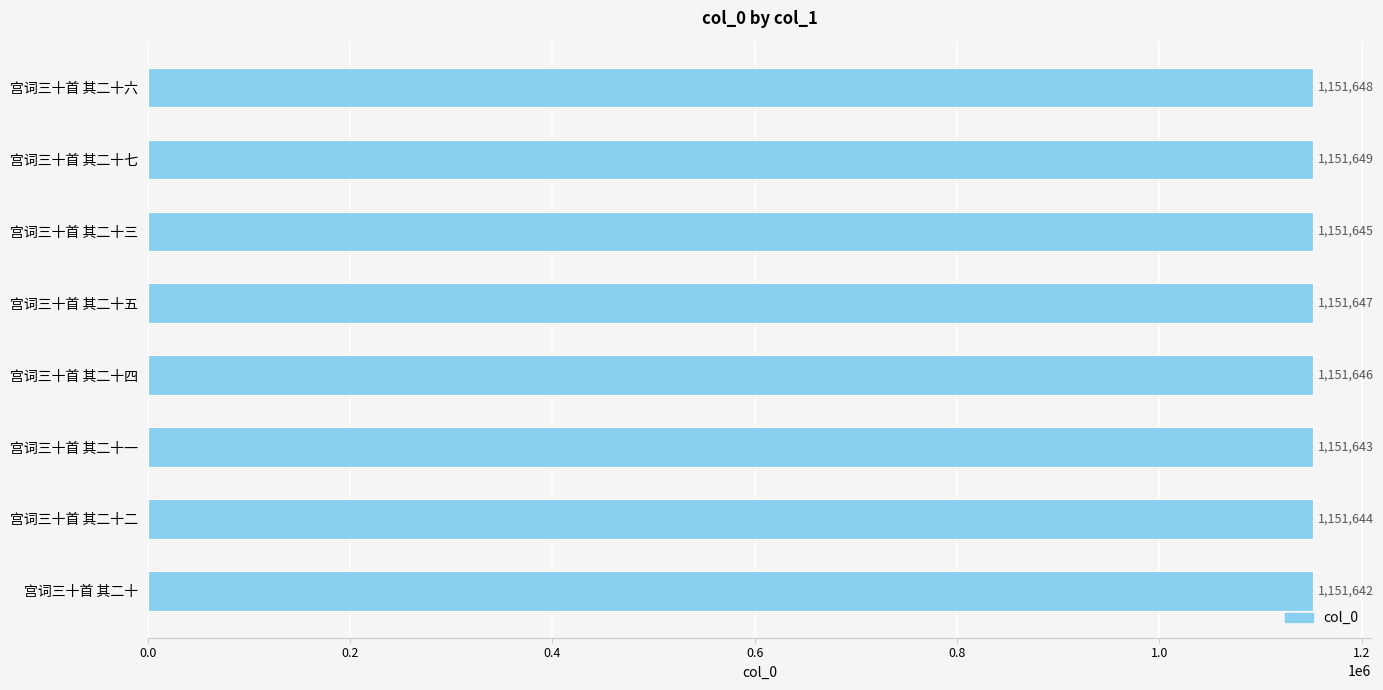

Reading bottom to top, what are all the values shown in this chart?

1151642	1151644	1151643	1151646	1151647	1151645	1151649	1151648